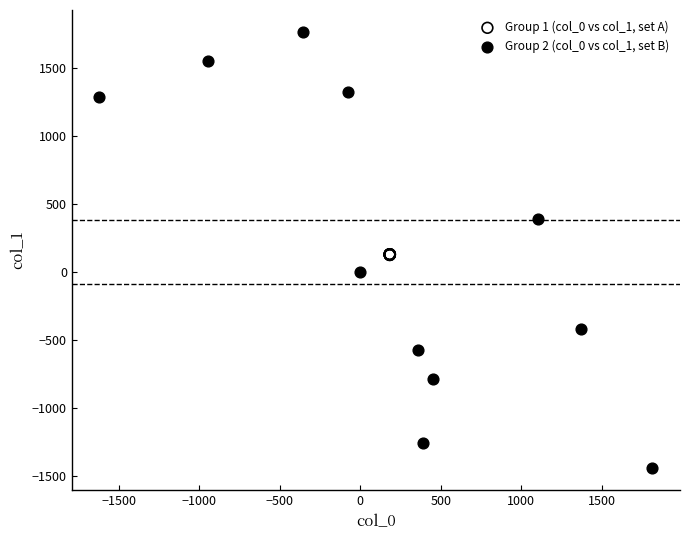

Which series reaches the maximum Y coordinate?

Group 2 (col_0 vs col_1, set B)